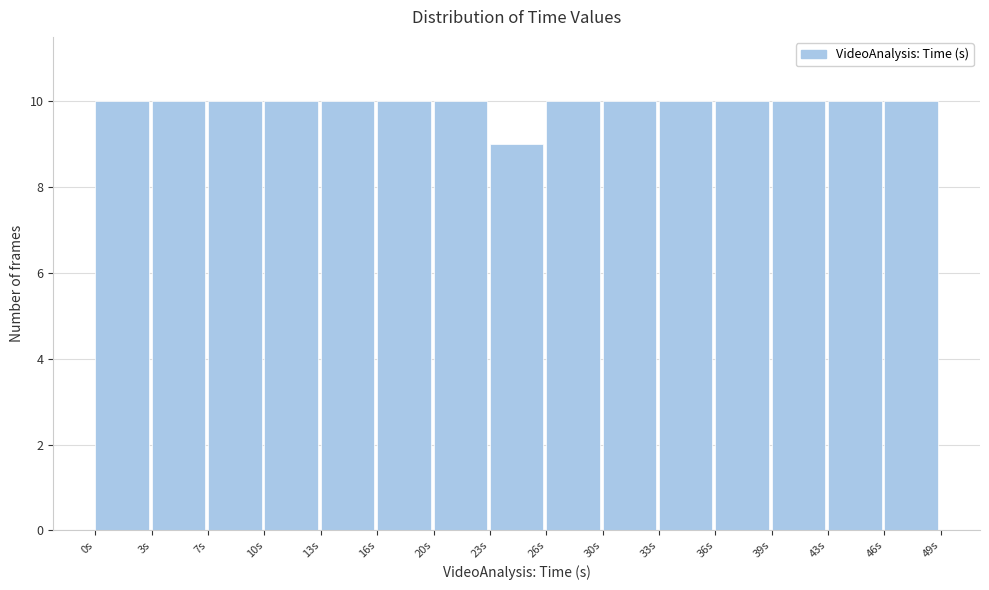

Reading left to right, transcribe this chart: for each bar, give the range it covers on the x-axis and its height. Neither the bar edges nor the heights are printed on the chart, so give them approximately, as read against the axes.

0.0 to 3.5: 10
3.5 to 6.5: 10
6.5 to 10.0: 10
10.0 to 13.0: 10
13.0 to 16.5: 10
16.5 to 19.5: 10
19.5 to 23.0: 10
23.0 to 26.5: 9
26.5 to 29.5: 10
29.5 to 33.0: 10
33.0 to 36.0: 10
36.0 to 39.5: 10
39.5 to 42.5: 10
42.5 to 46.0: 10
46.0 to 49.5: 10